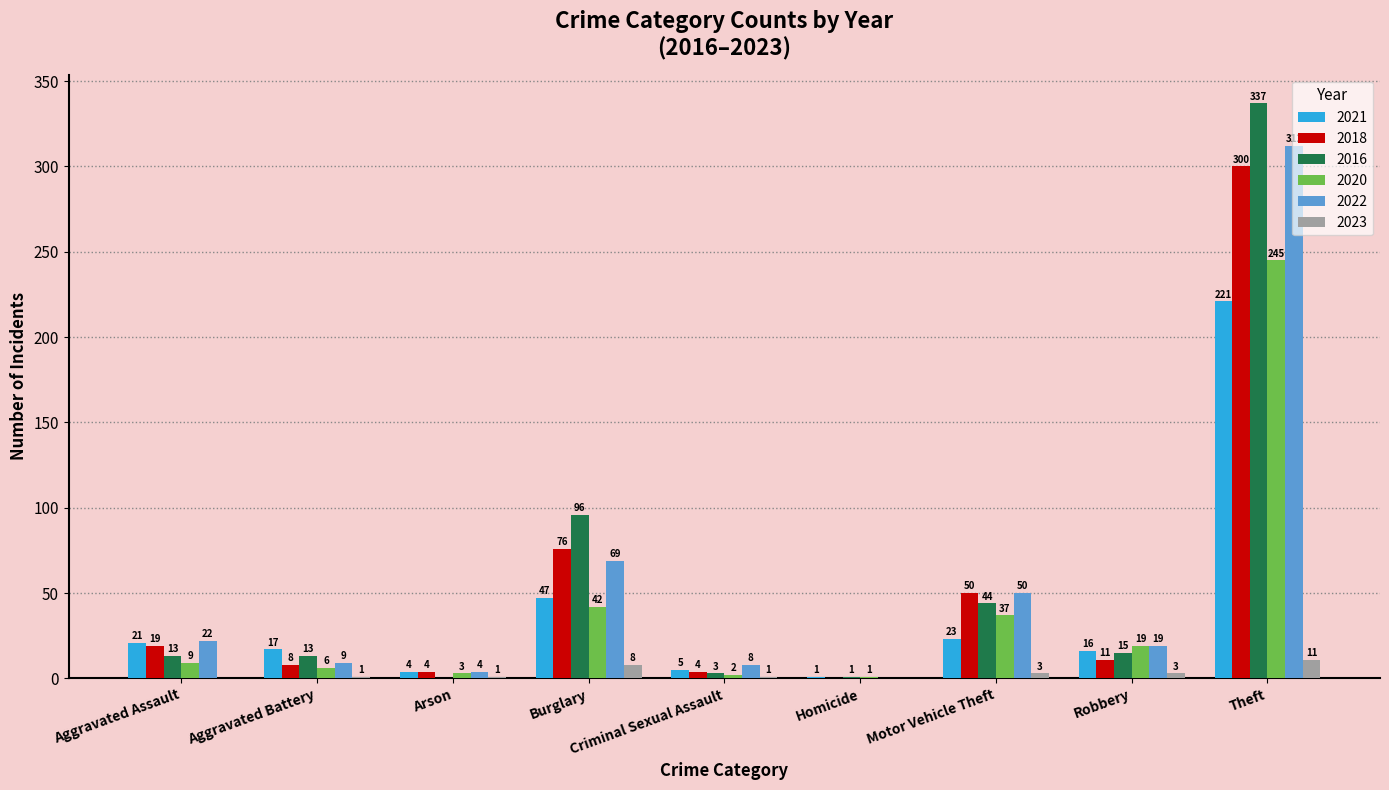

What is the total value across all series at Arson?

16